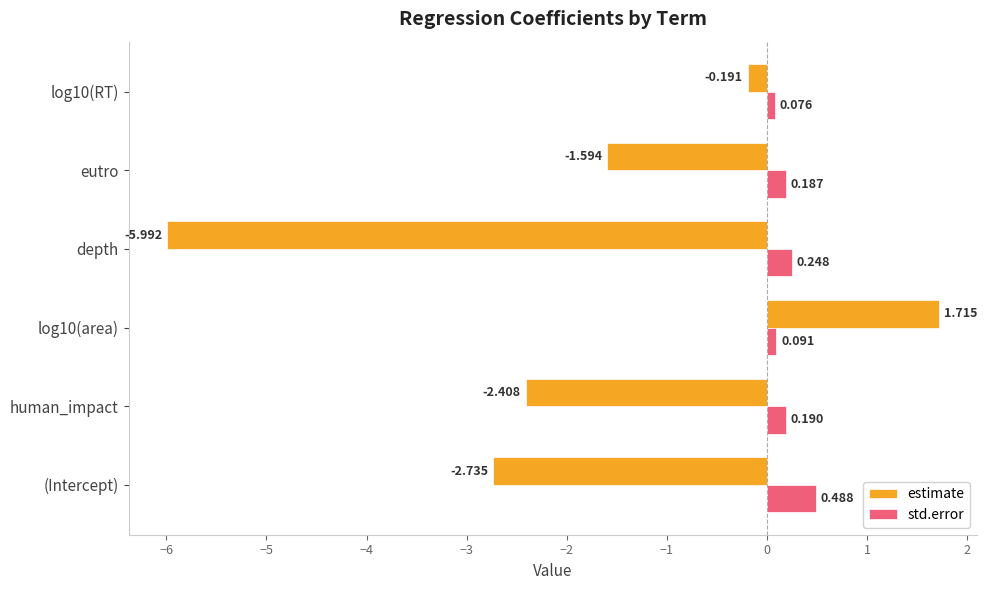

Which category has the highest value in the std.error series?

(Intercept)